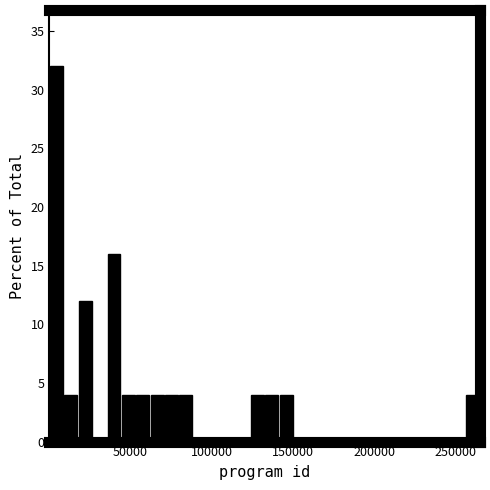

Read against the x-axis, roughly where is the centre of the tallest bar?

5000